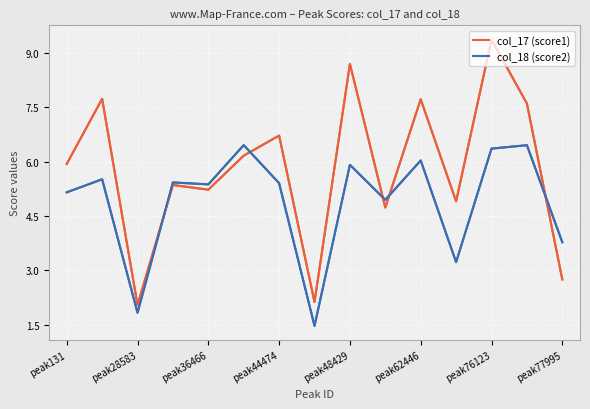

At how many categories does at least one series exceed 2?

15